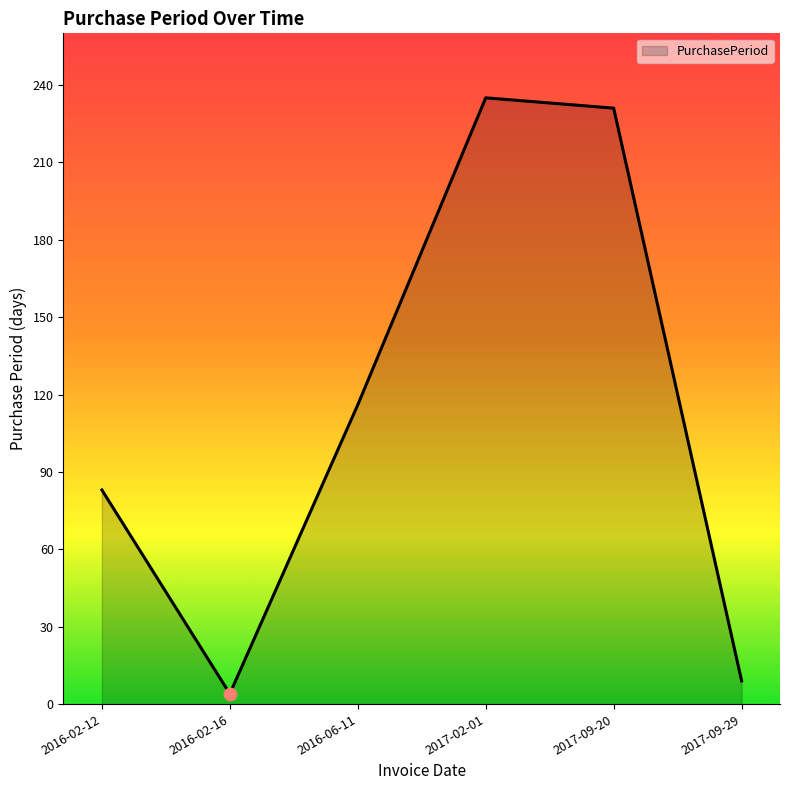

What is the change in value from 2016-02-16 to 2017-09-29?

+5